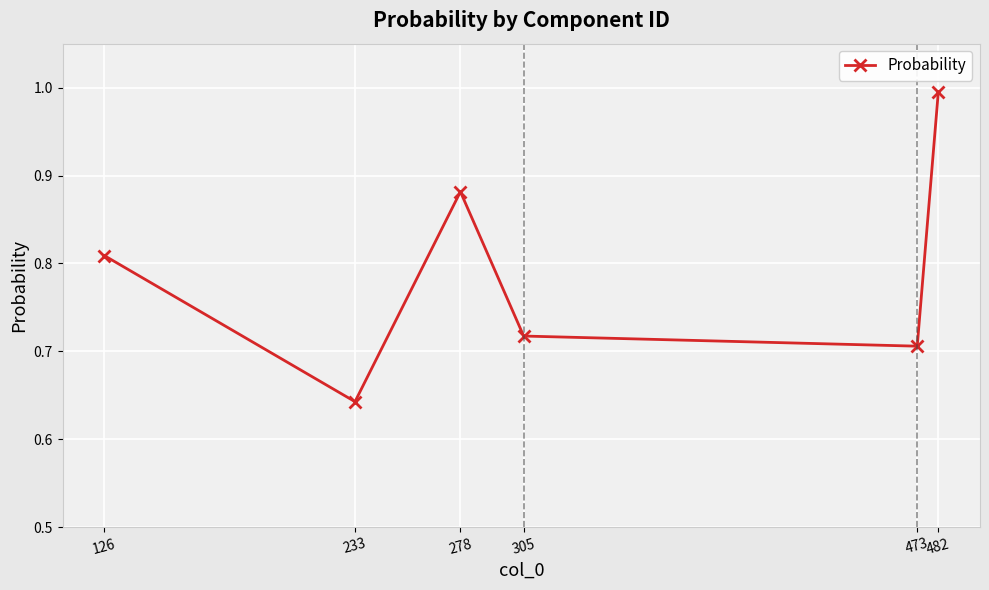

What is the sum of all values?

4.8